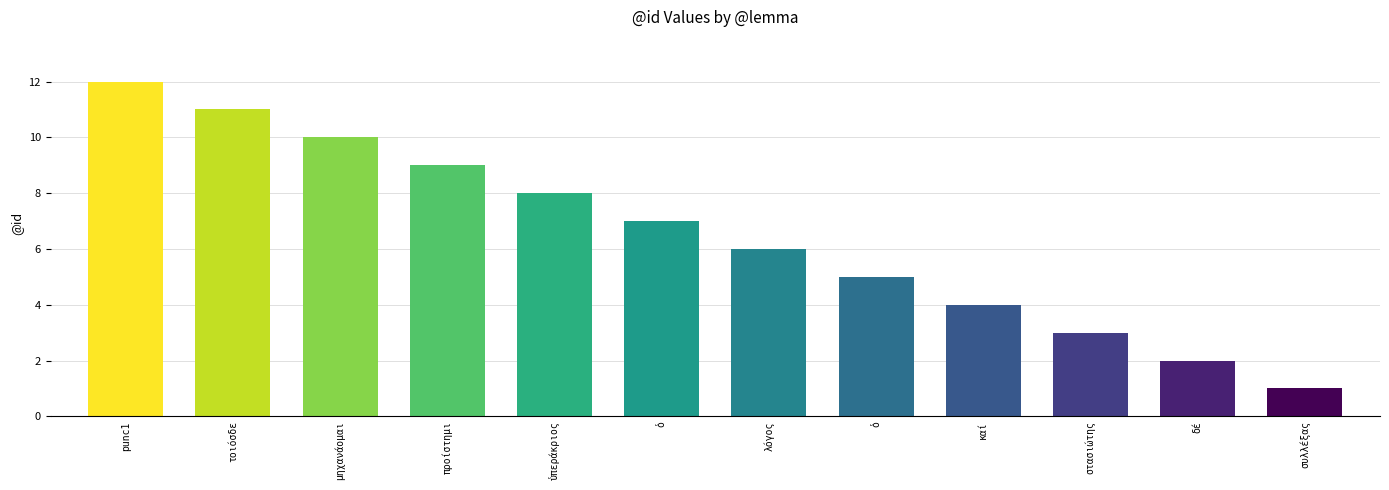

Reading left to right, transcribe all the data shown in this chart.

punc1=12	τοιόσδε=11	μηχανάομαι=10	προίστημι=9	ὑπεράκριος=8	ὁ=7	λόγος=6	ὁ=5	καί=4	στασιώτης=3	δέ=2	συλλέξας=1